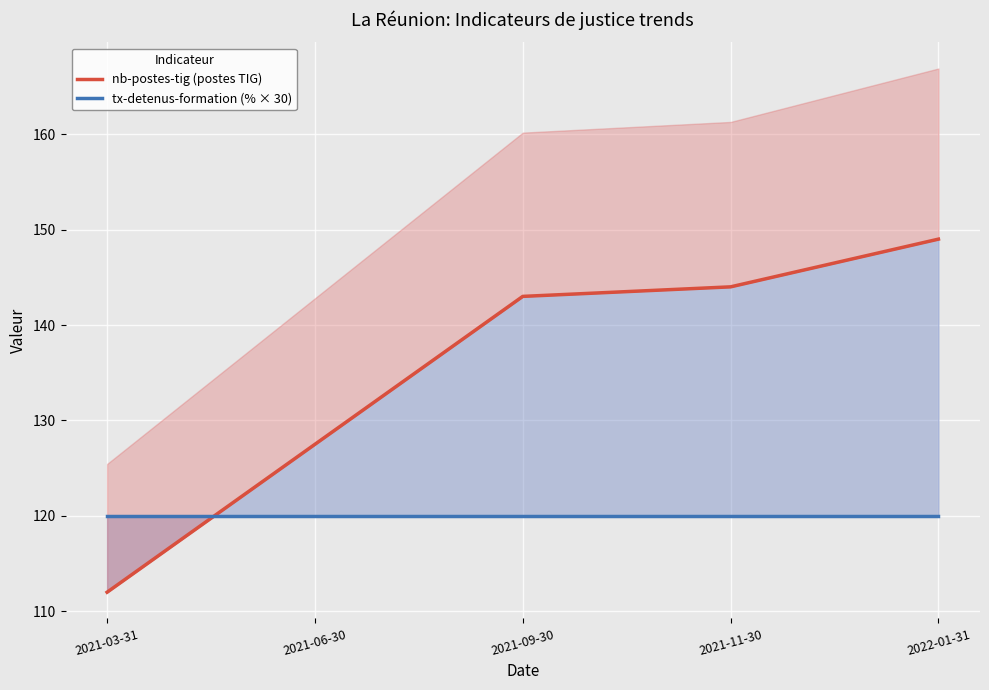

Reading left to right, list all the values displayed in this chart.

nb-postes-tig (postes TIG): 2021-03-31=112.0	2021-06-30=127.5	2021-09-30=143.0	2021-11-30=144.0	2022-01-31=149.0
tx-detenus-formation (% × 30): 2021-03-31=120.0	2021-06-30=120.0	2021-09-30=120.0	2021-11-30=120.0	2022-01-31=120.0